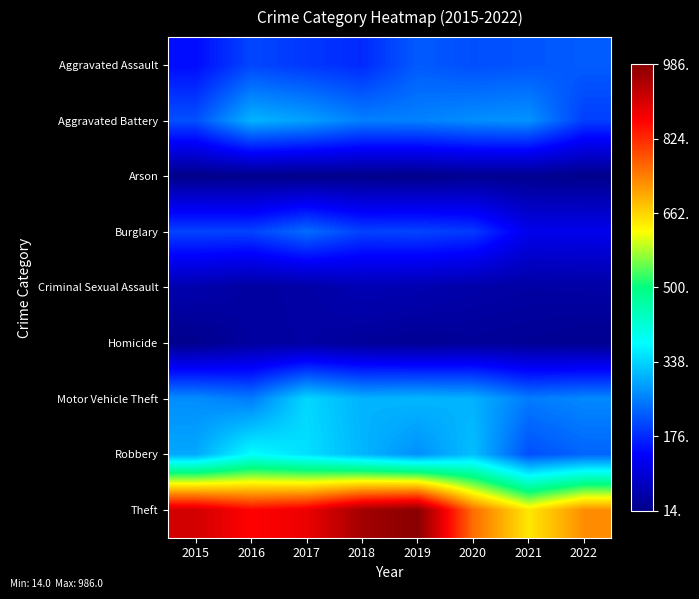

List the series in order of their peak value, lowest first.

Arson, Homicide, Criminal Sexual Assault, Aggravated Assault, Burglary, Aggravated Battery, Motor Vehicle Theft, Robbery, Theft